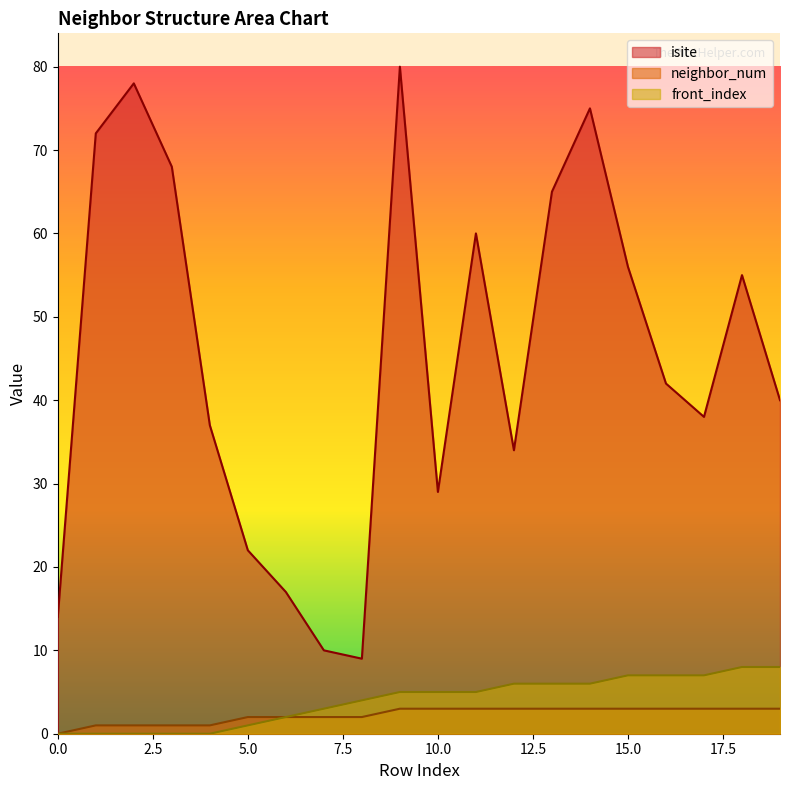

True or false: front_index and neighbor_num intersect in this chart.

False